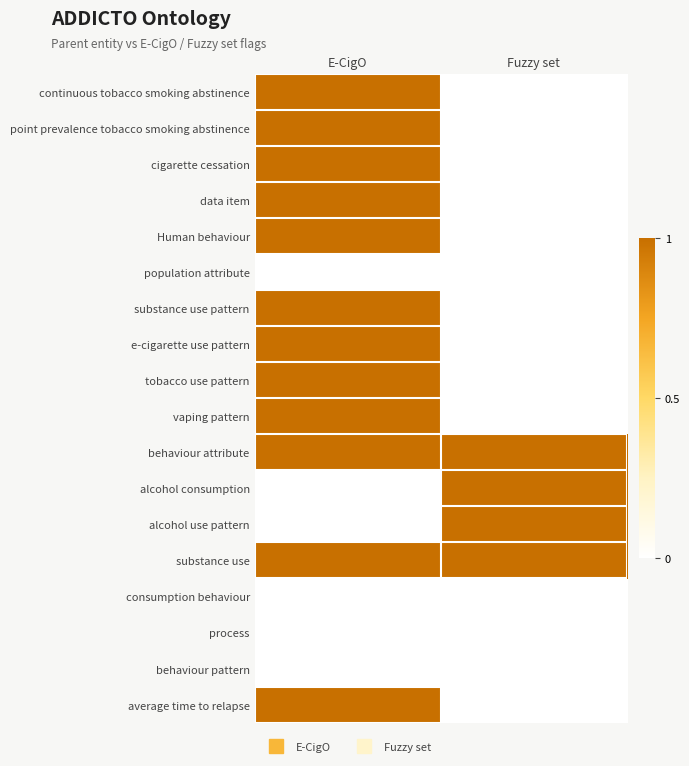

At which category is the sum across all series the highest?

E-CigO